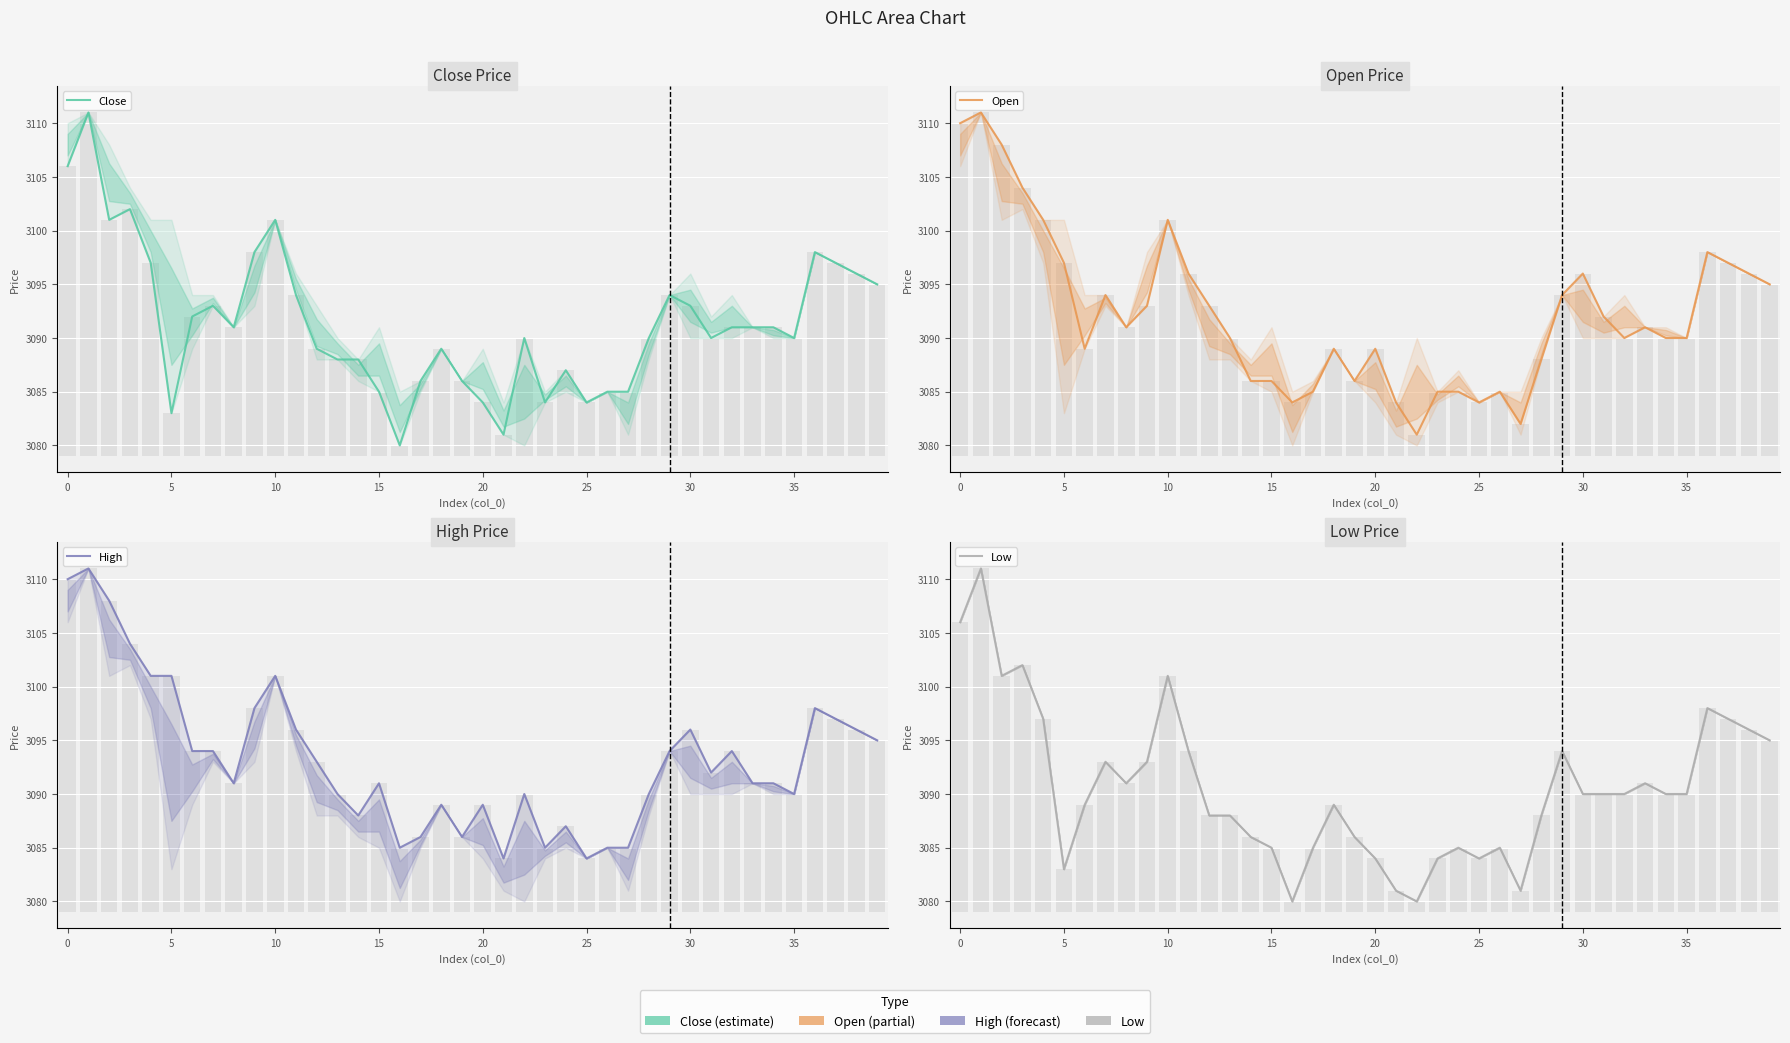

Is it true that Low equals 1201 at 26?

False